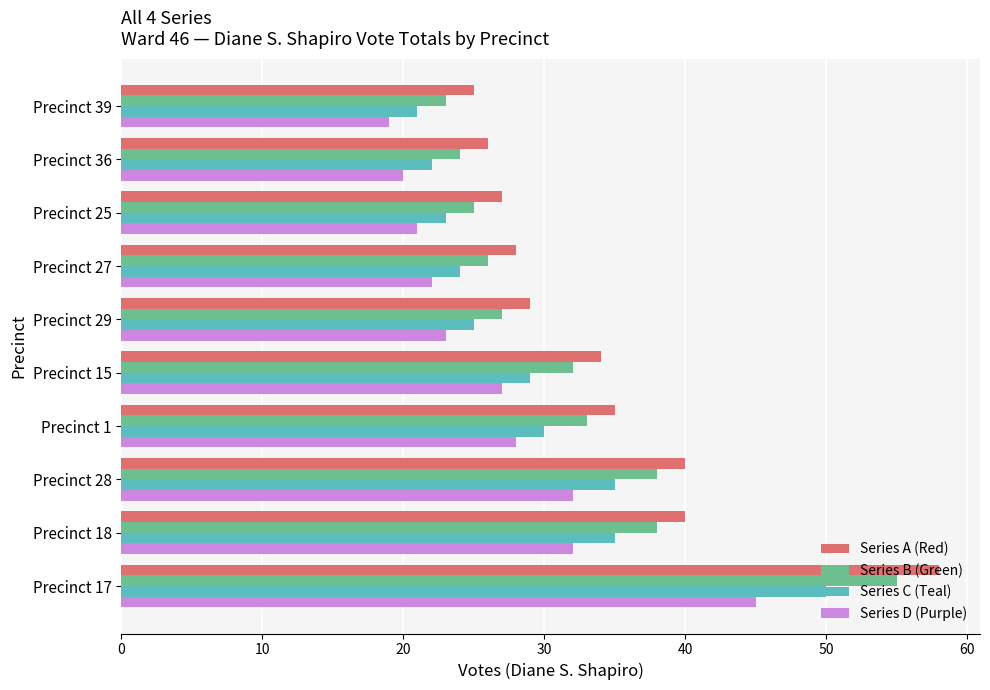

What is the difference between the maximum and second lowest values in the Series A (Red) series?

32